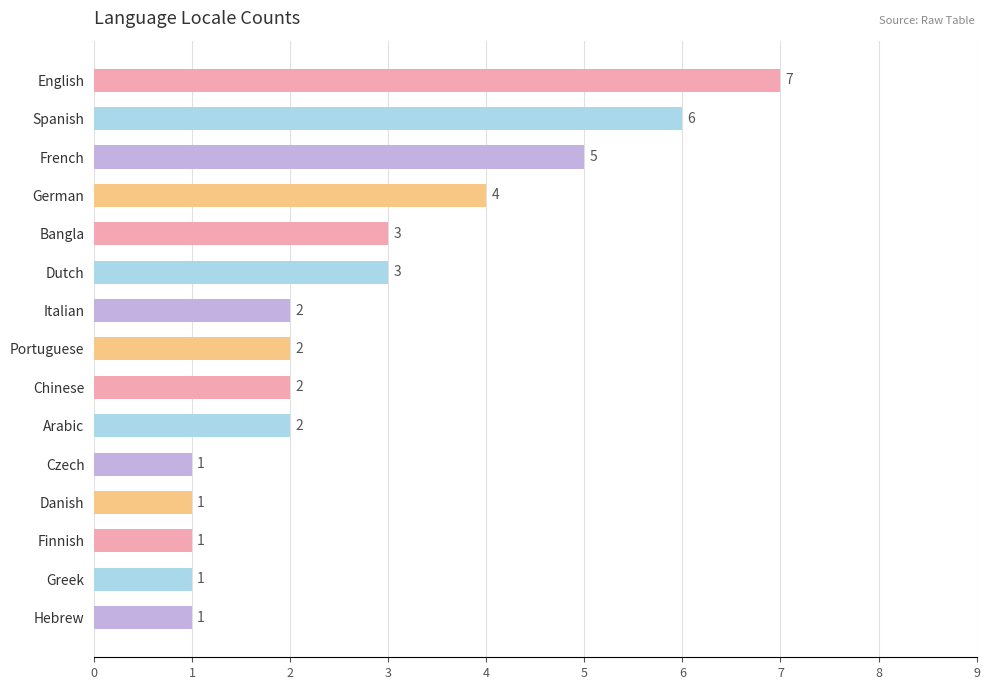

What is the sum of all values?

41